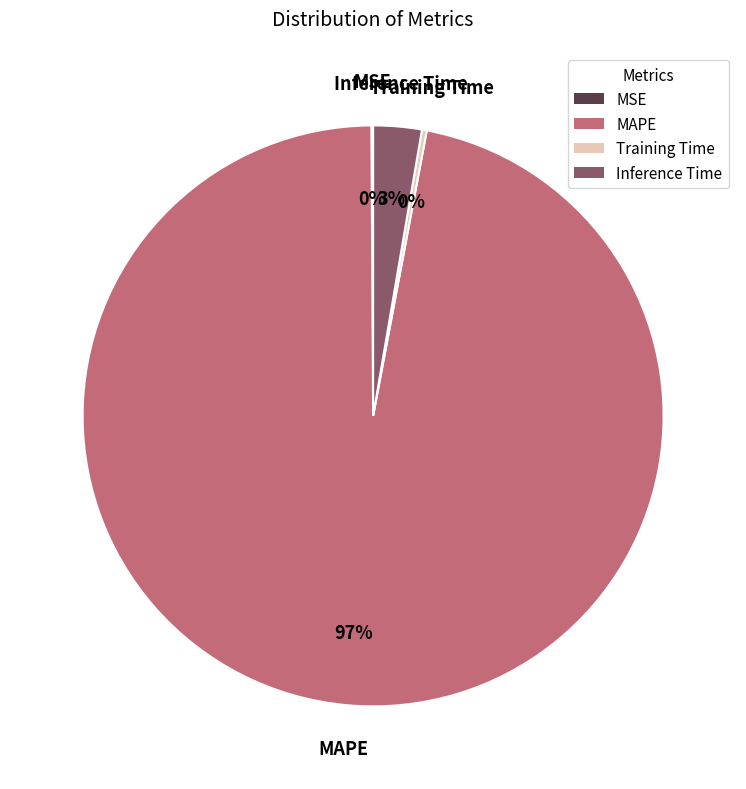

To the nearest percent, what is the average slice percentage?

25%